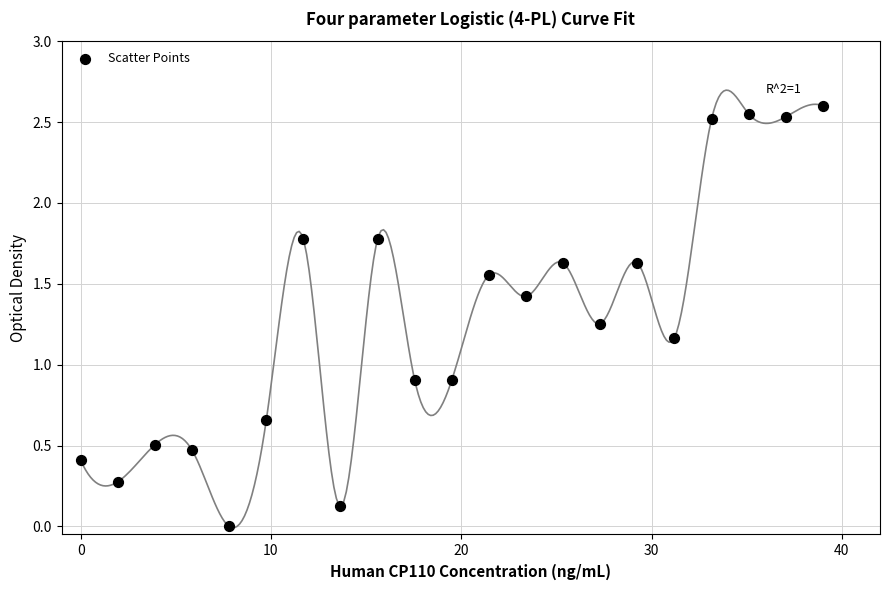

What is the range of X values (max minus min)?

39.0